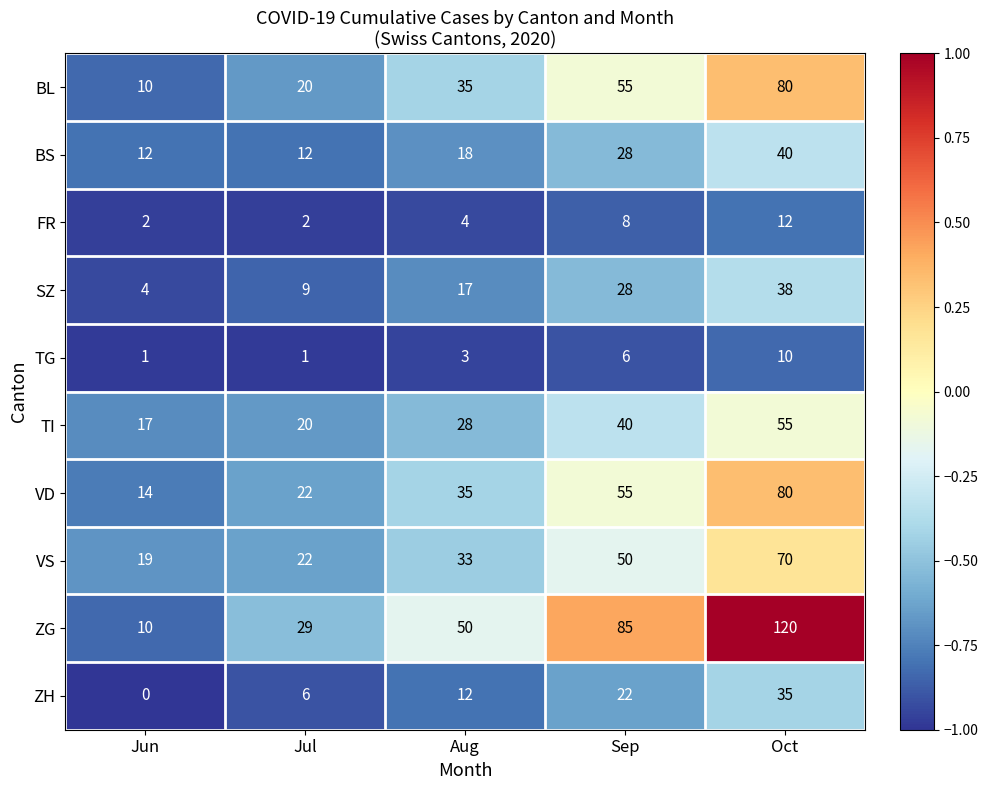

What is the total value across all series at Oct?

540